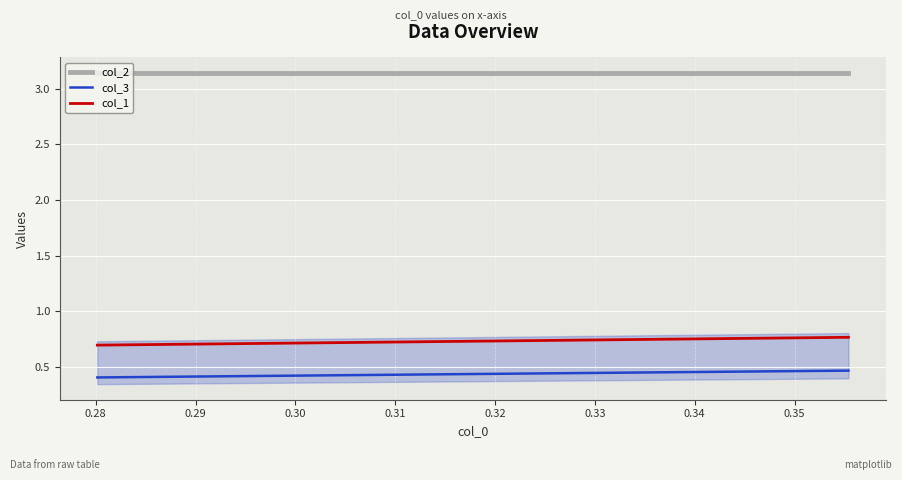

How many lines are shown in the chart?

3